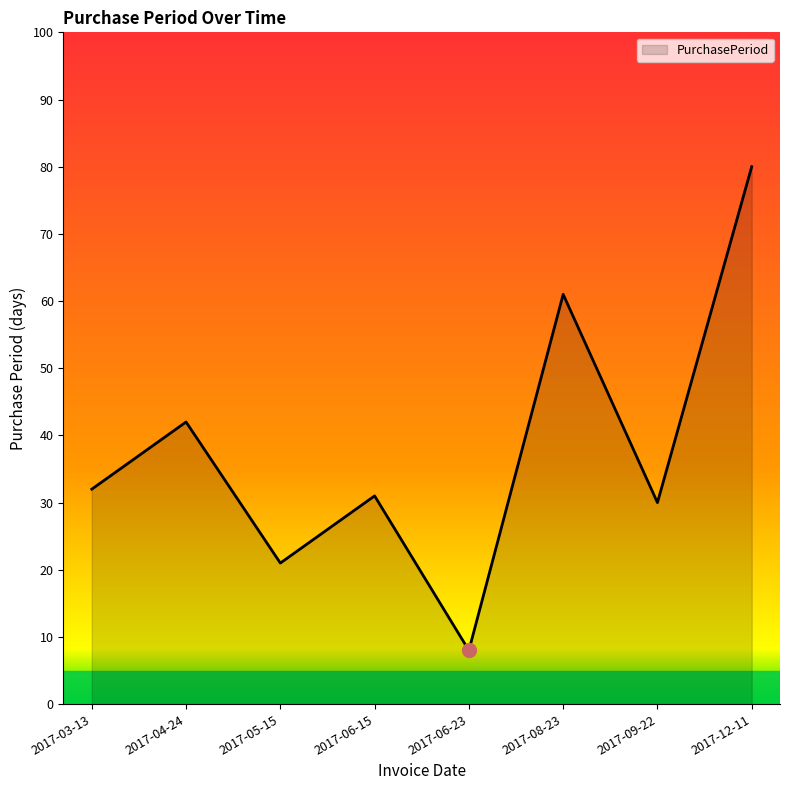

What is the difference between the maximum and minimum values?

72